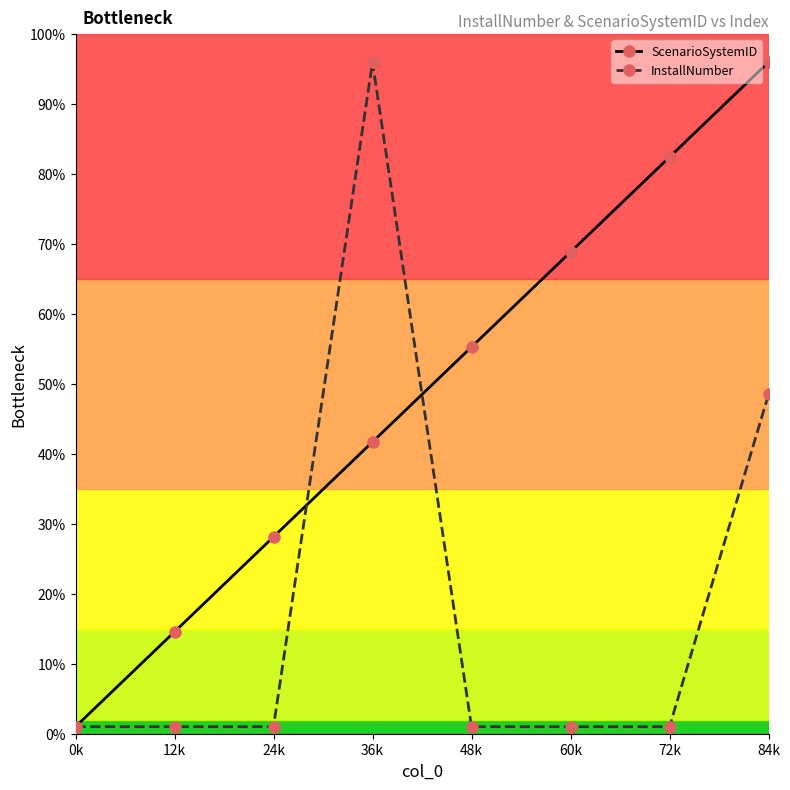

List the series in order of their peak value, highest first.

ScenarioSystemID, InstallNumber